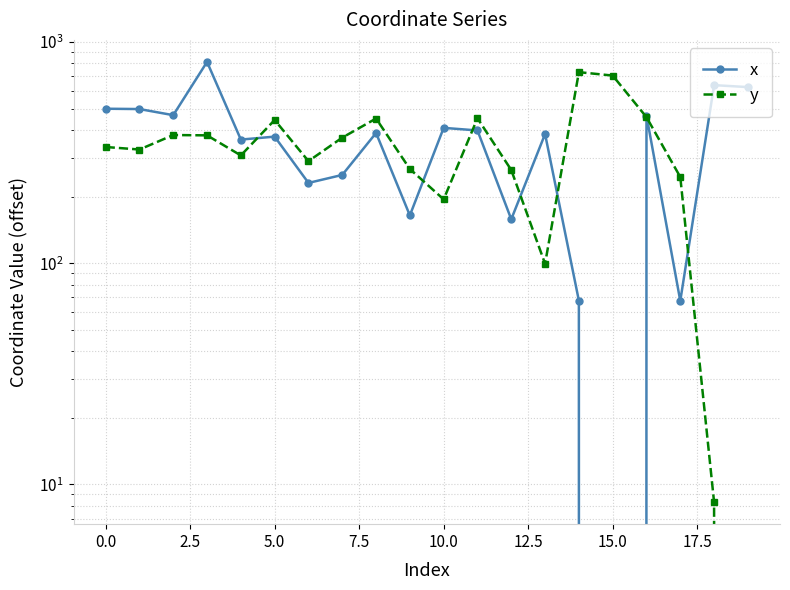

Is it true that x equals 67.7 at 14?

True